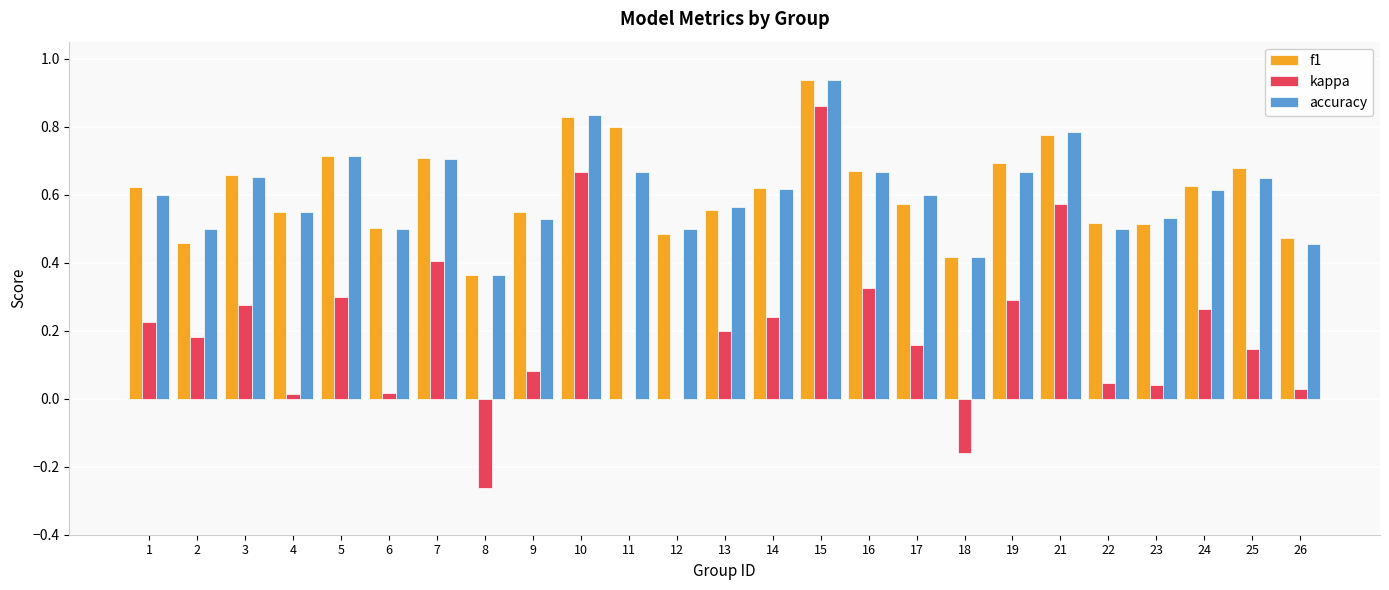

Is it true that f1 equals 0.5 at 4?

True